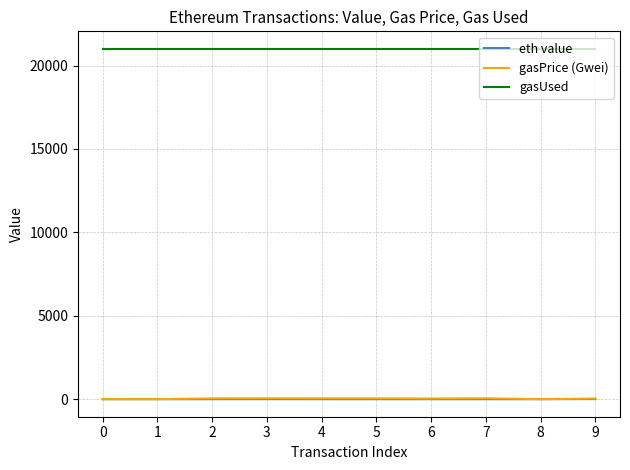

True or false: gasPrice (Gwei) and eth value intersect in this chart.

False